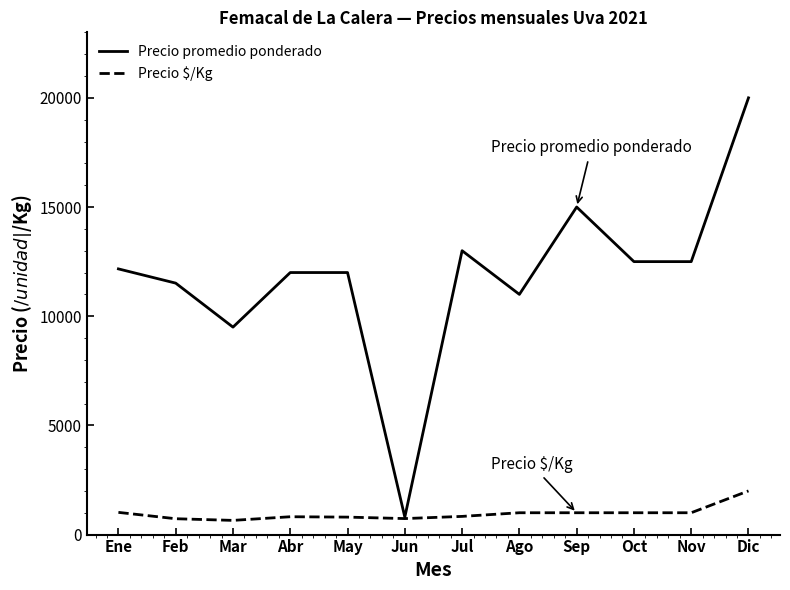

Is this an area chart (filled region under the line)?

No